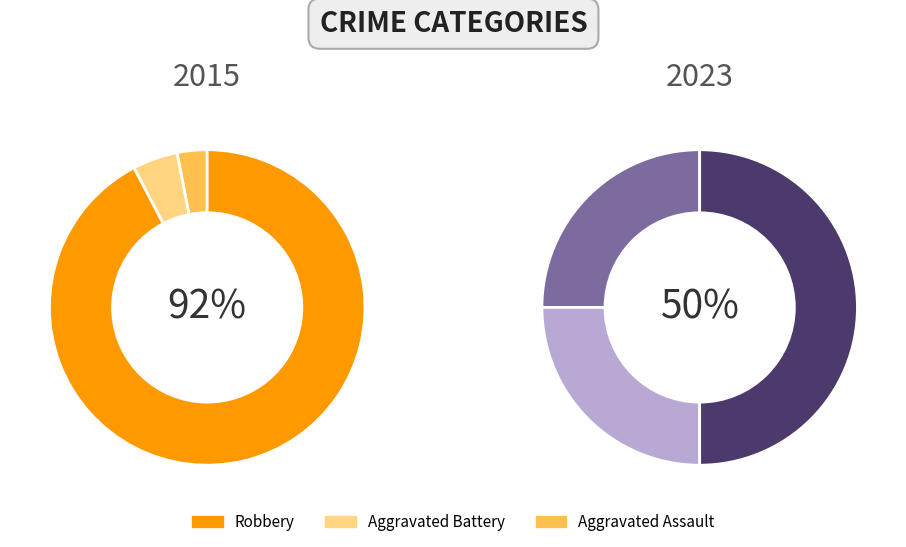

Is Robbery the majority of the pie?

Yes